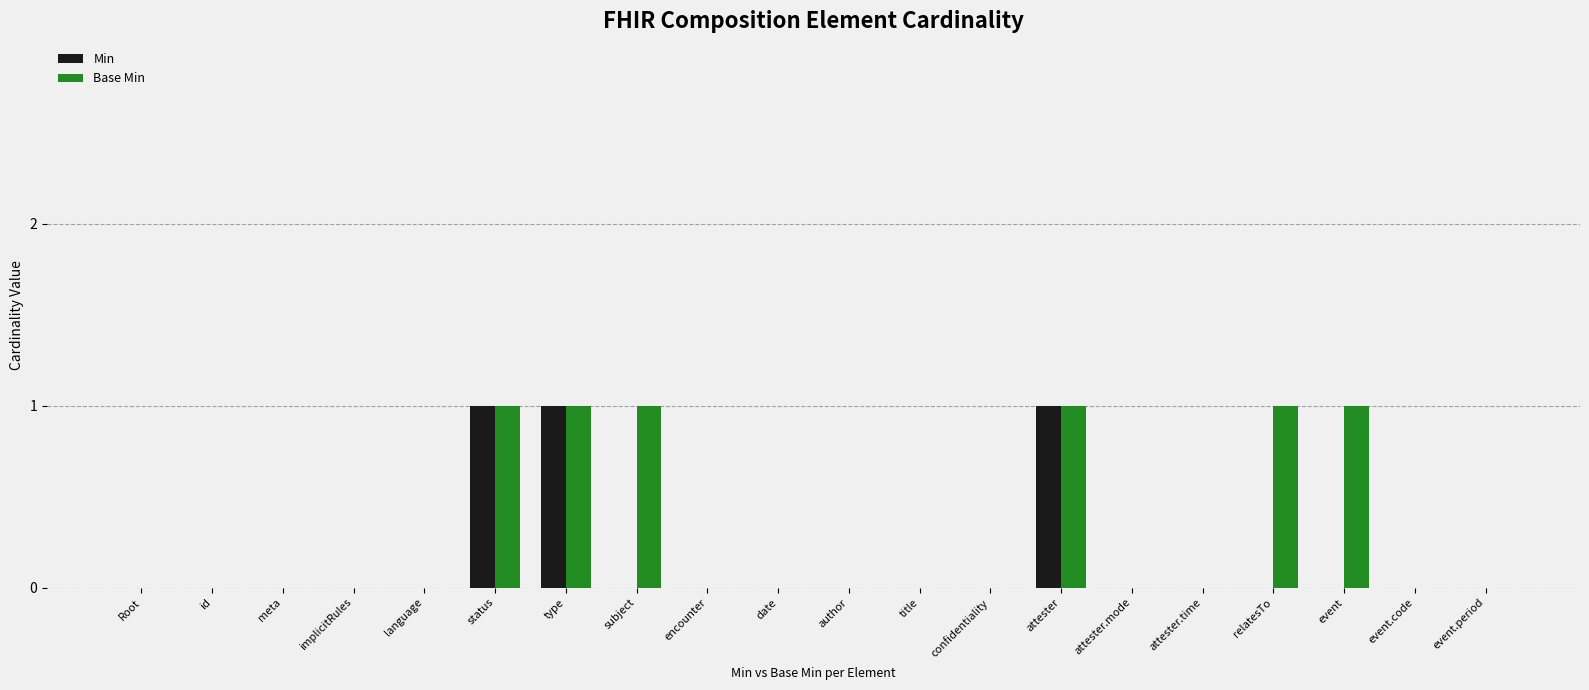

What is the sum of all Base Min values?

6